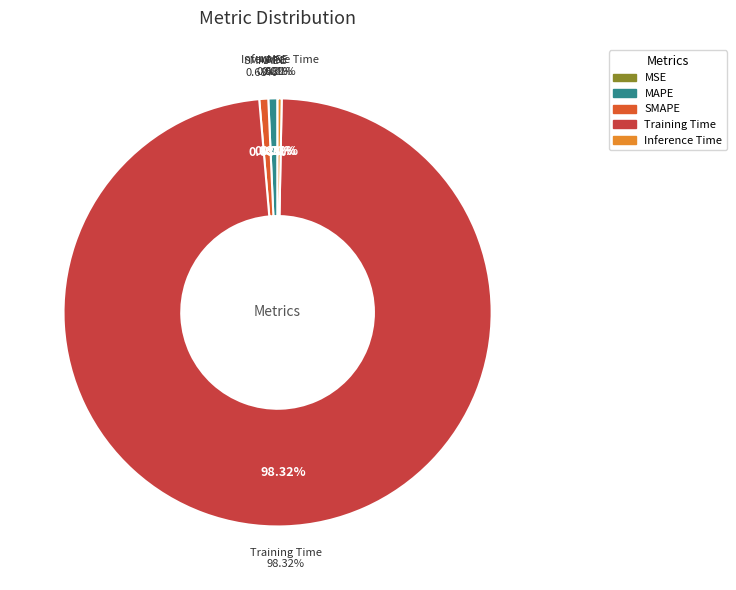

What is the majority slice?

Training Time